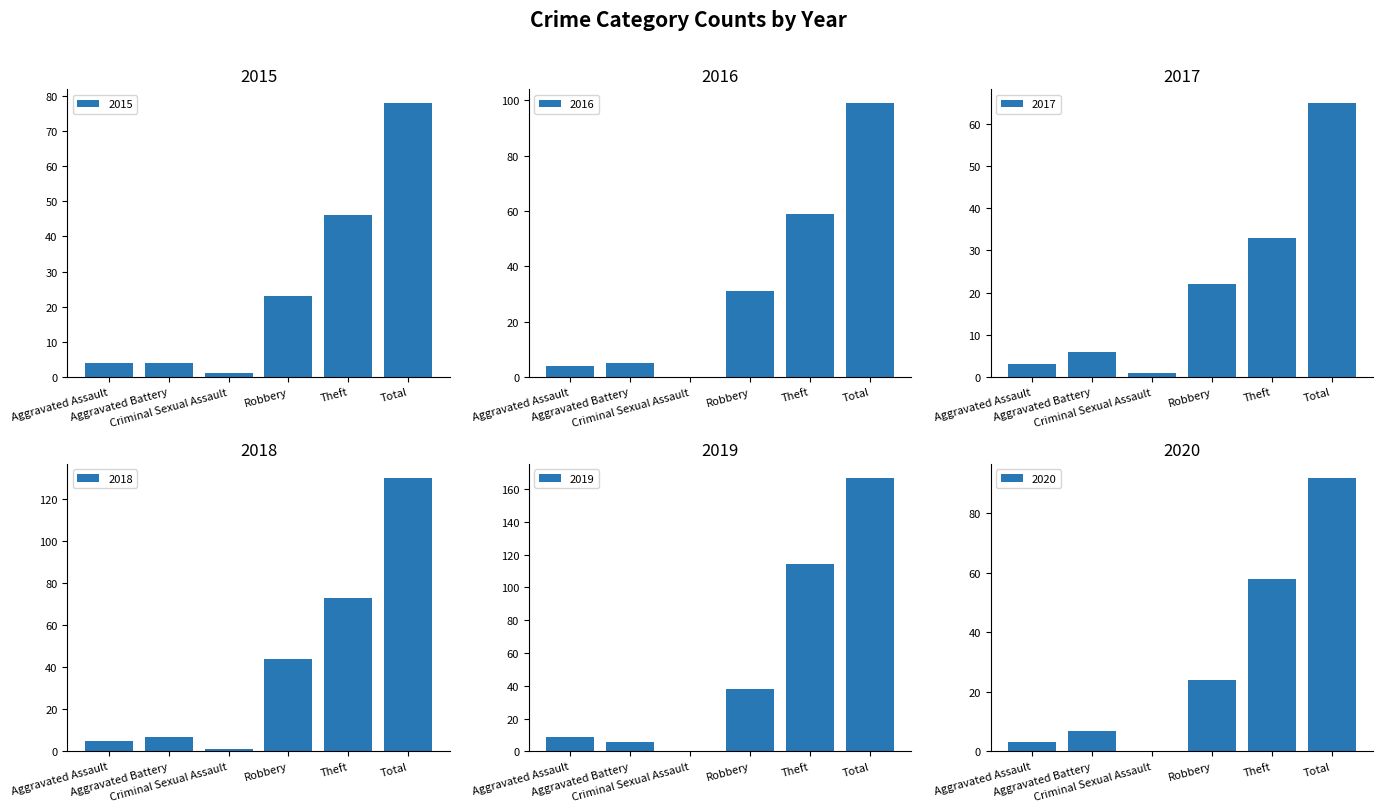

Reading left to right, extract all data points from this chart.

2015: Aggravated Assault=4	Aggravated Battery=4	Criminal Sexual Assault=1	Robbery=23	Theft=46	Total=78
2016: Aggravated Assault=4	Aggravated Battery=5	Criminal Sexual Assault=0	Robbery=31	Theft=59	Total=99
2017: Aggravated Assault=3	Aggravated Battery=6	Criminal Sexual Assault=1	Robbery=22	Theft=33	Total=65
2018: Aggravated Assault=5	Aggravated Battery=7	Criminal Sexual Assault=1	Robbery=44	Theft=73	Total=130
2019: Aggravated Assault=9	Aggravated Battery=6	Criminal Sexual Assault=0	Robbery=38	Theft=114	Total=167
2020: Aggravated Assault=3	Aggravated Battery=7	Criminal Sexual Assault=0	Robbery=24	Theft=58	Total=92